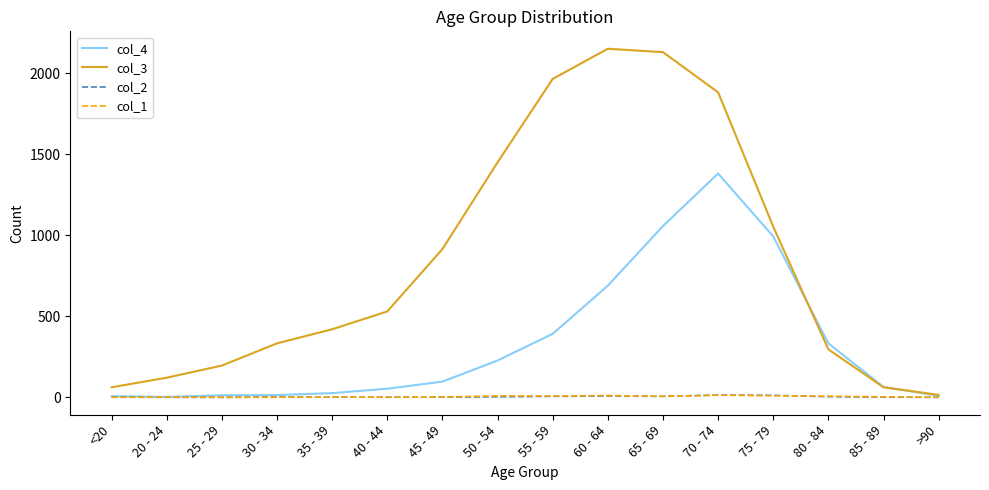

What are all the series names shown in the legend?

col_4, col_3, col_2, col_1